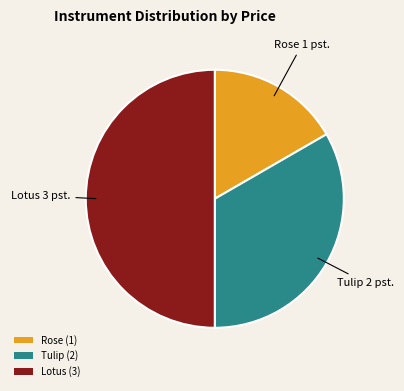

Rank the categories by value from highest to lowest.

Lotus, Tulip, Rose